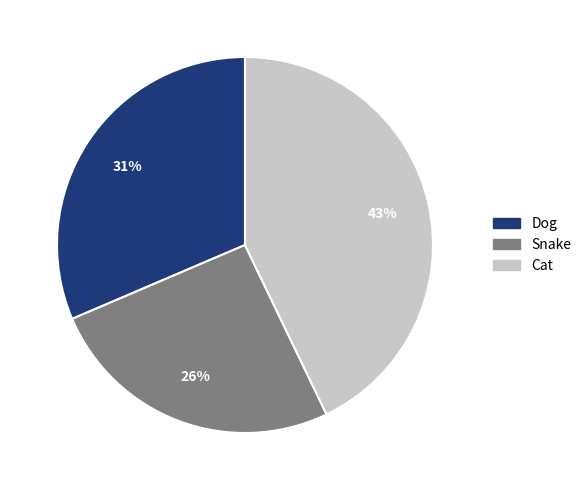

Rank the categories by value from lowest to highest.

Snake, Dog, Cat